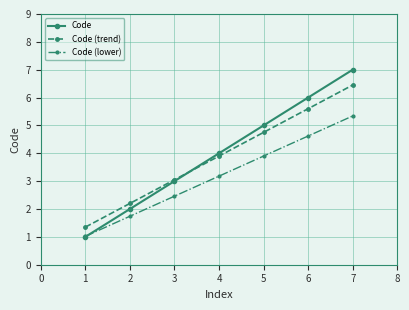

The Code (lower) series shows 3.1 at 2. True or false?

False